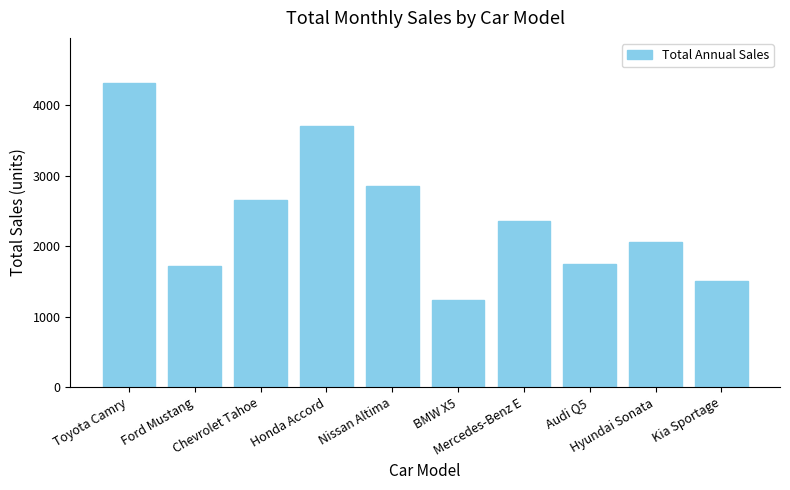

What is the average value?

2415